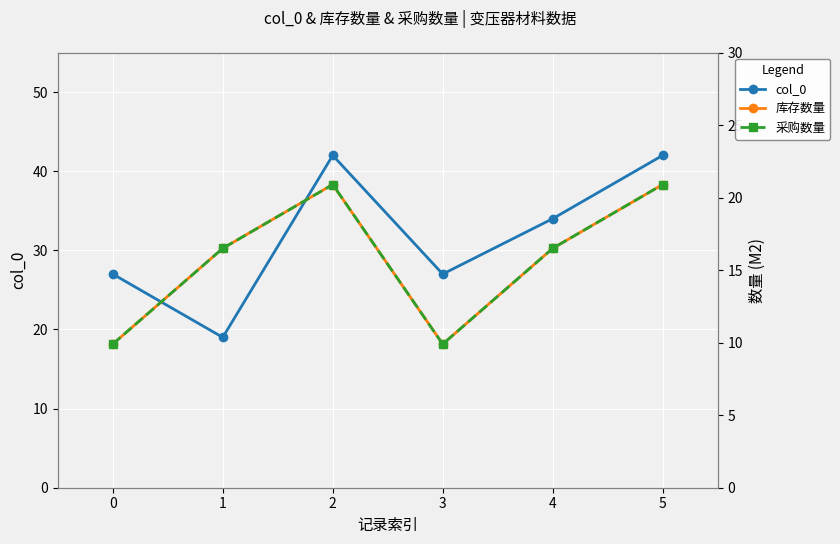

True or false: 采购数量 and 库存数量 intersect in this chart.

False